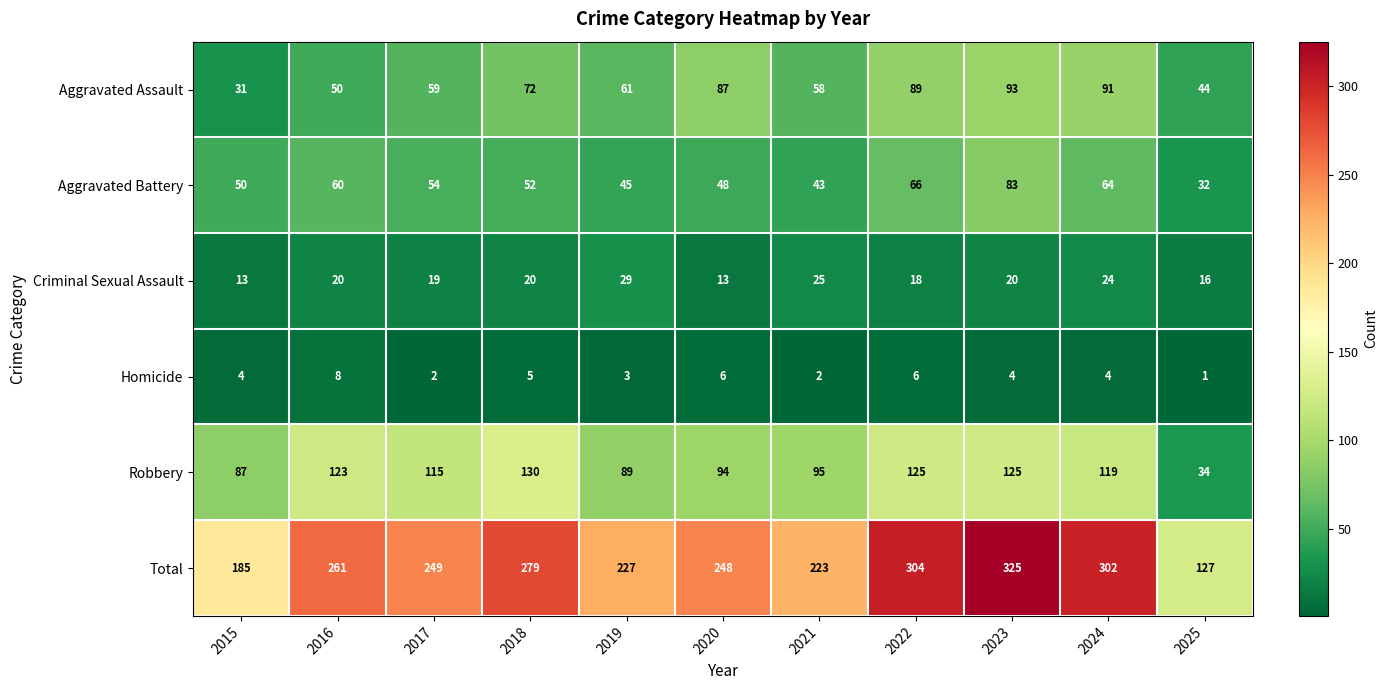

The Aggravated Assault series shows 44 at 2020. True or false?

False